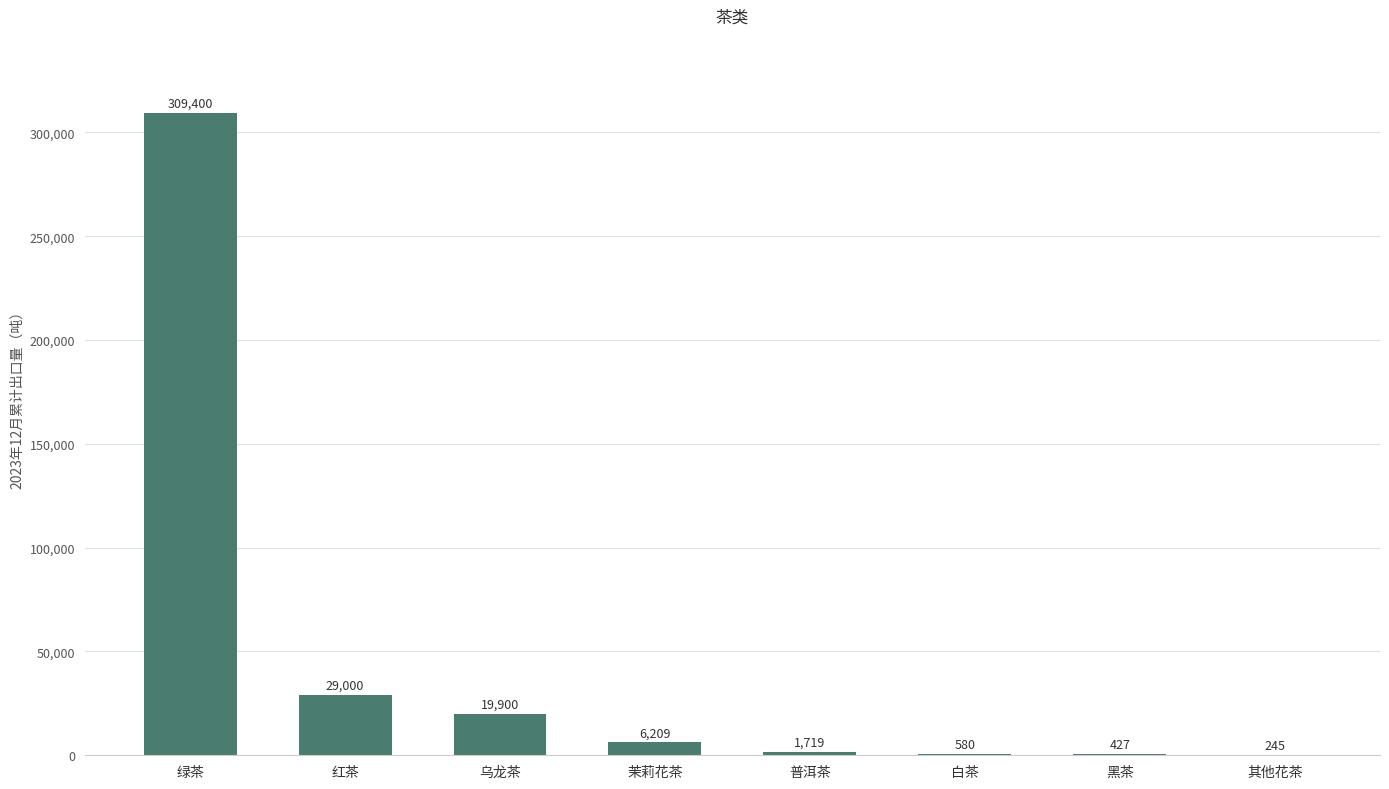

True or false: the data shows 29000 at 红茶.

True